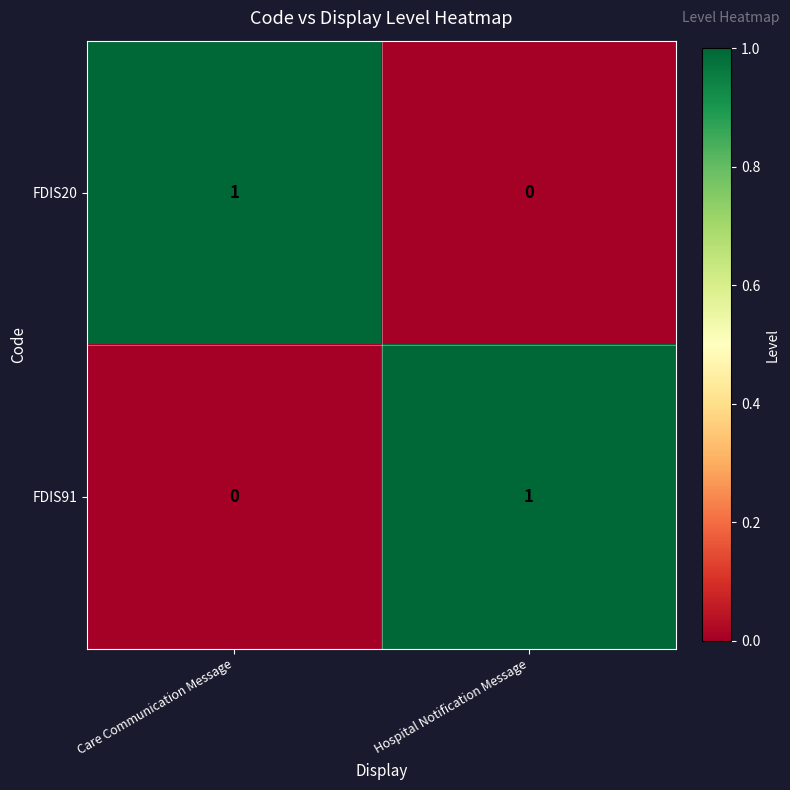

How many series are shown in this chart?

2